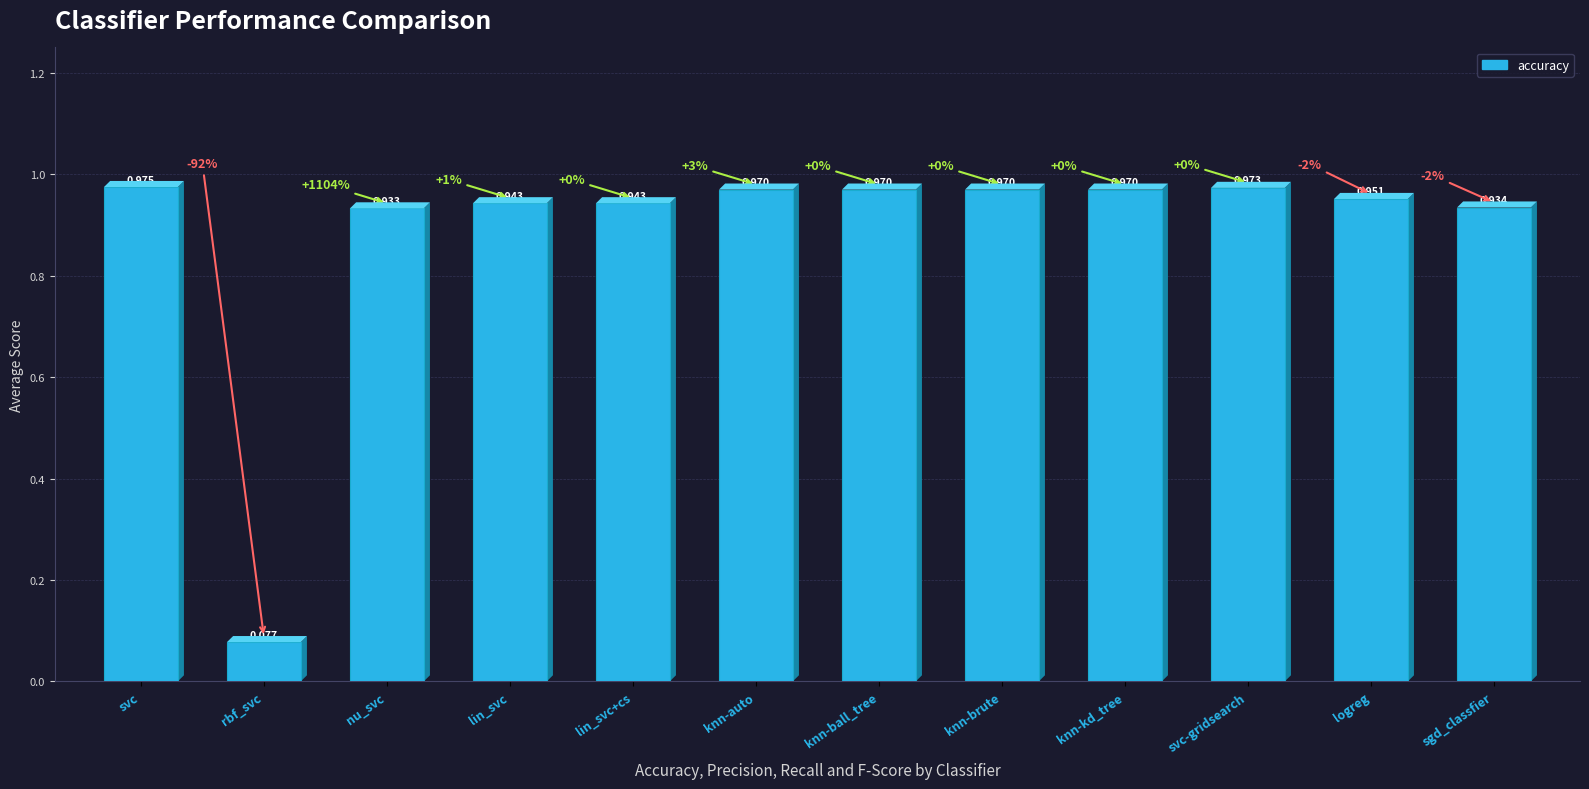

Are the bars horizontal?

No